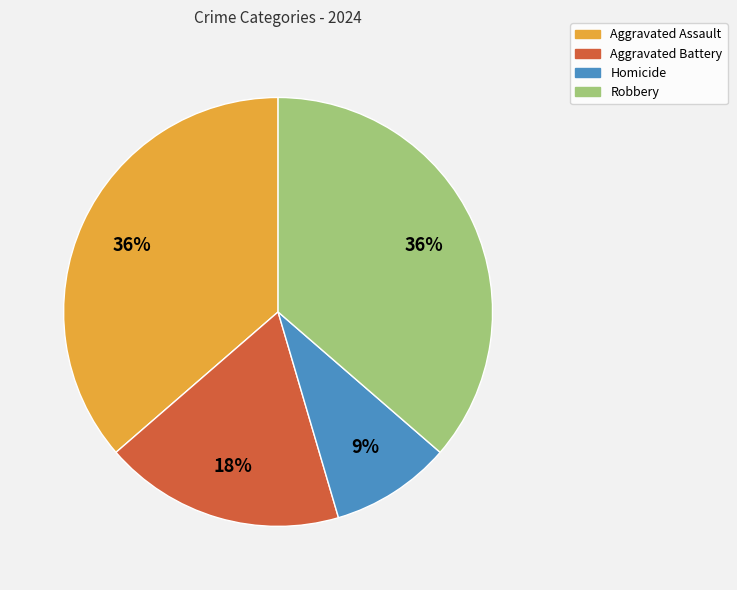

Do Robbery and Aggravated Assault together represent more than half of the pie?

Yes